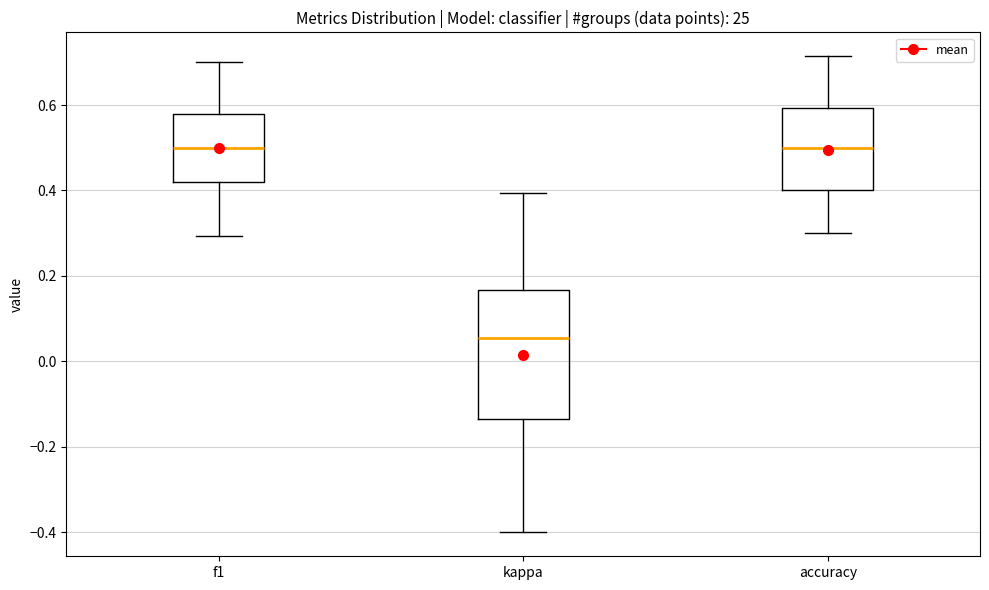

Comparing the boxes themselves (not the whiskers), which one is the tallest?

kappa